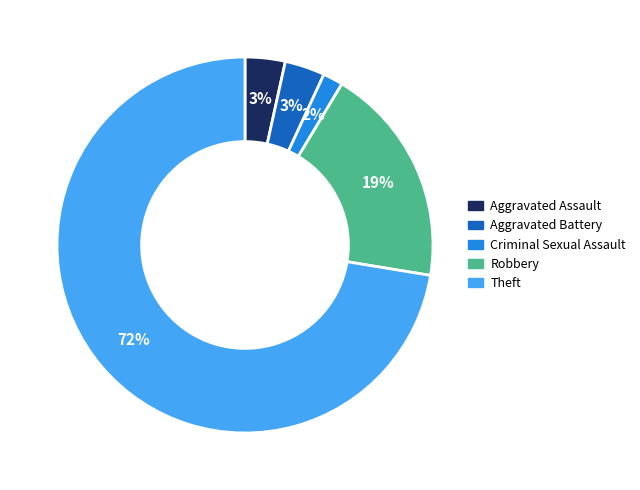

Do Theft and Aggravated Assault together represent more than half of the pie?

Yes